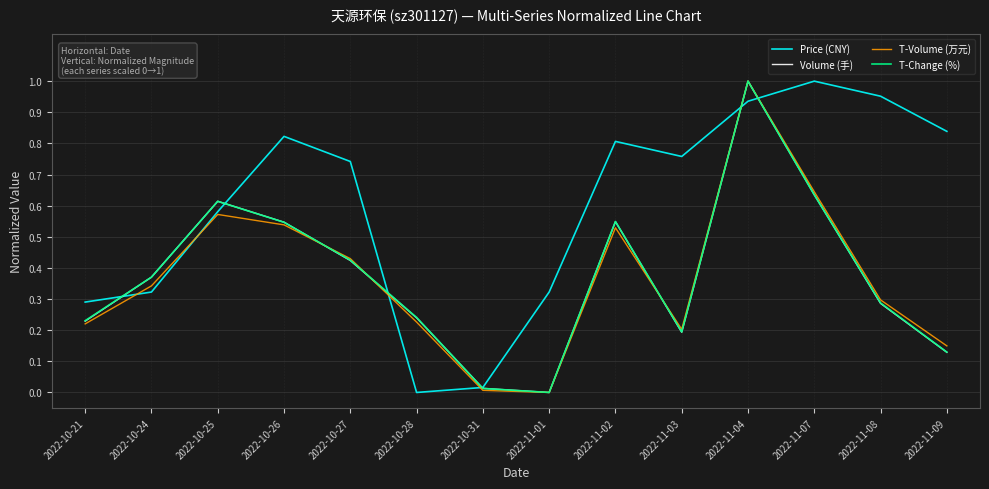

True or false: T-Change (%) has a value of 1.0 at 2022-11-04.

True